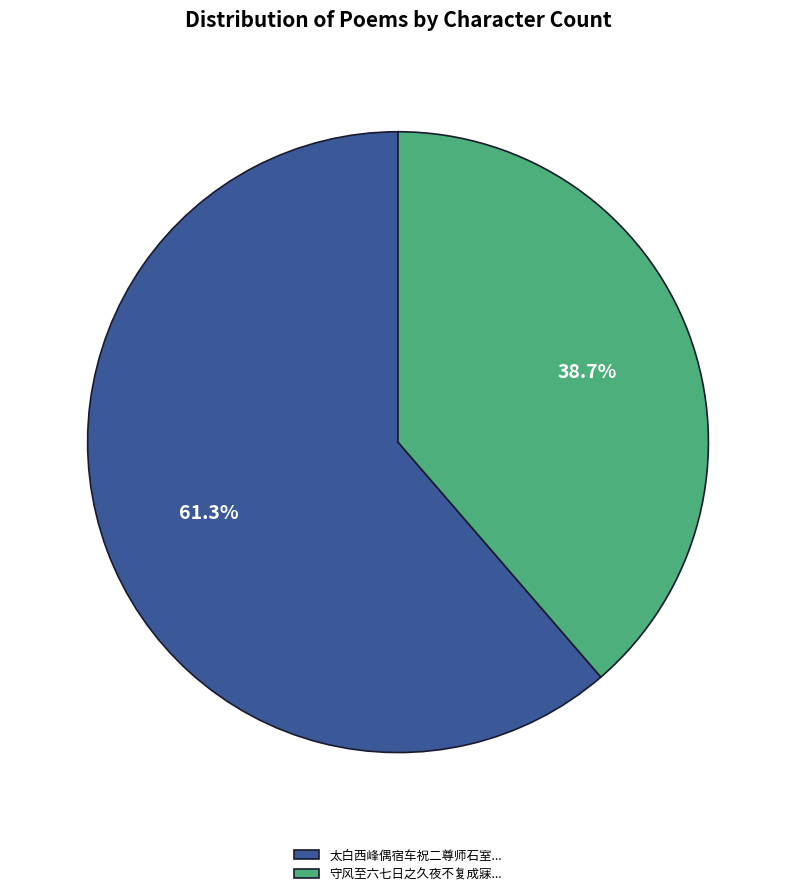

Combined, do 太白西峰偶宿车祝二尊师石室... and 守风至六七日之久夜不复成寐... account for over 50%?

Yes